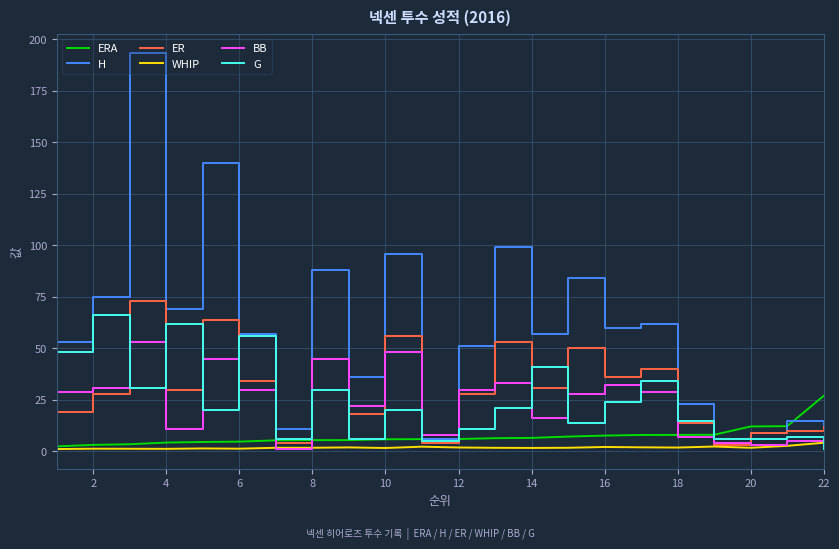

What is the maximum value shown in the chart?

193.0